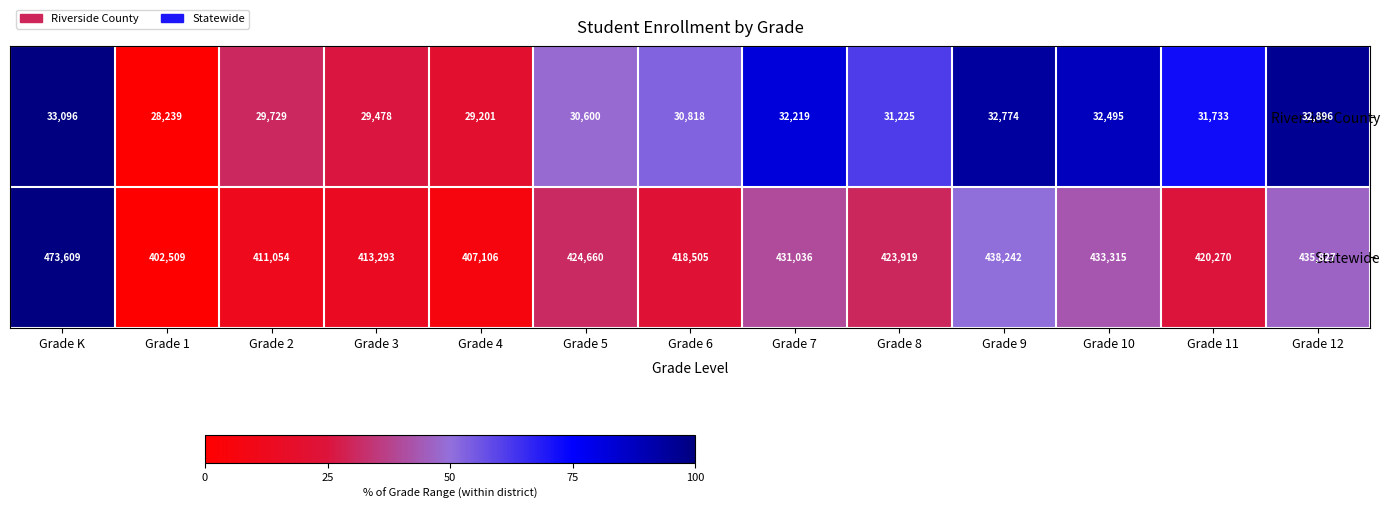

Which label corresponds to the smallest value in the chart?

Grade 1